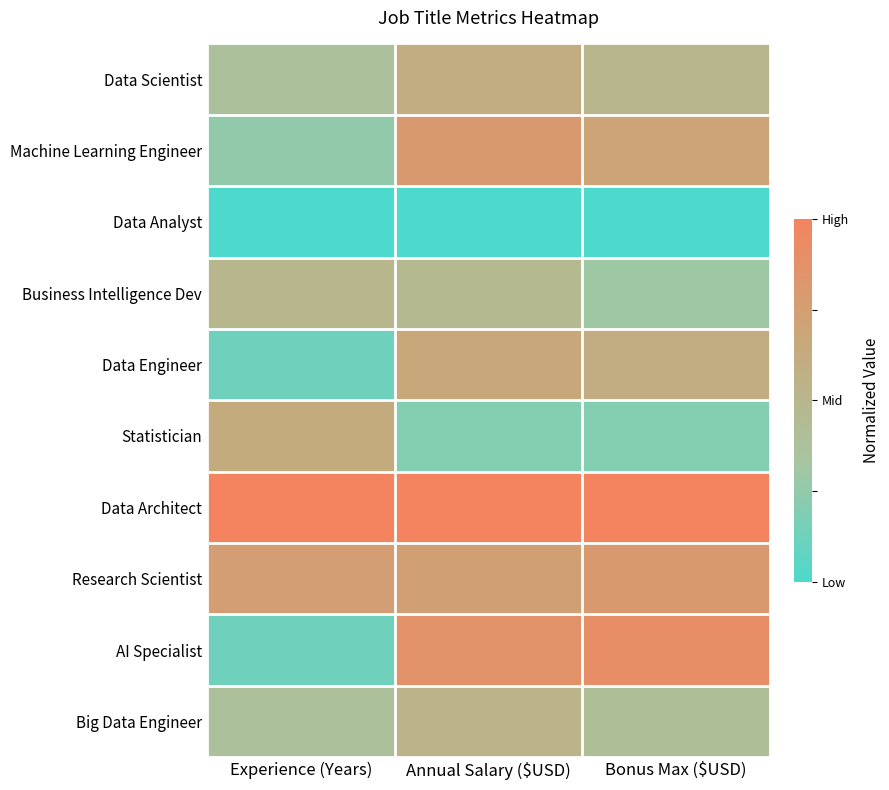

What is the difference between the highest and lowest values at Annual Salary ($USD)?

1.0